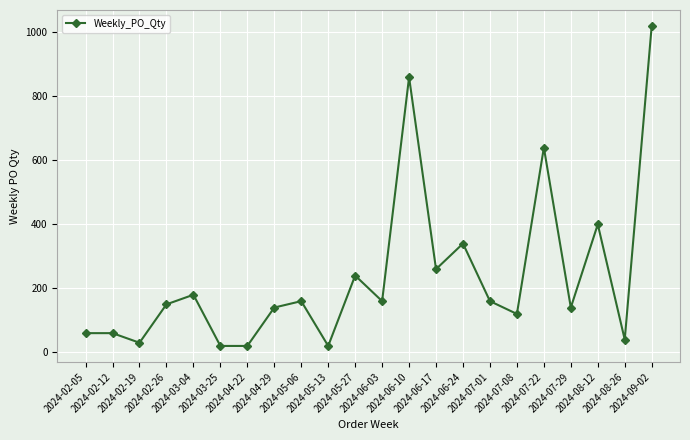

What is the maximum value shown in the chart?

1020